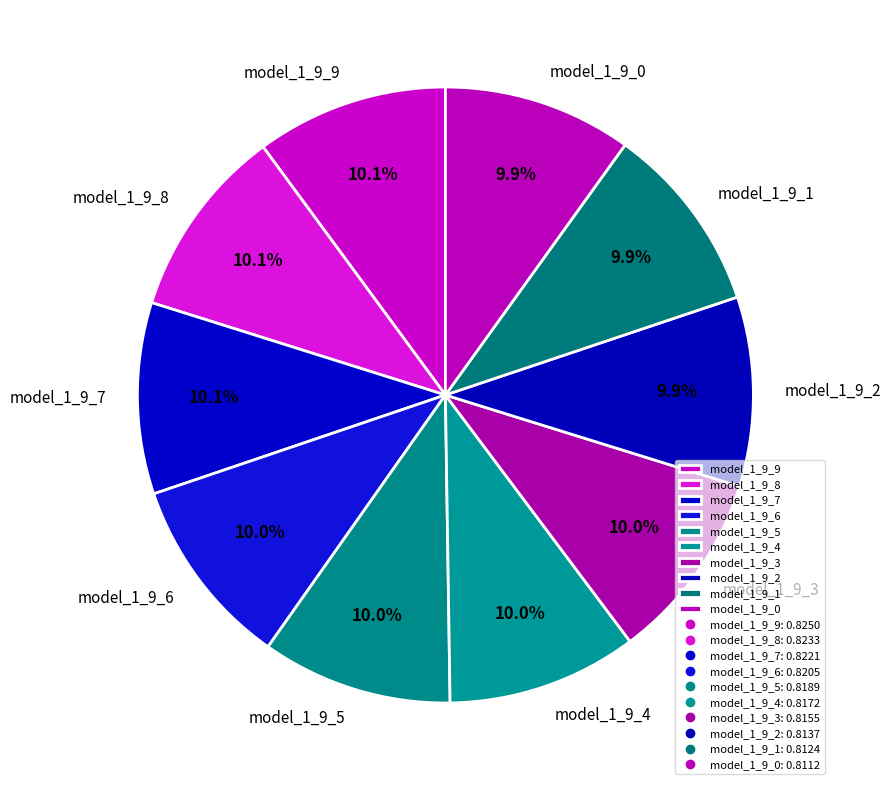

True or false: model_1_9_5 accounts for 10% of the total.

True